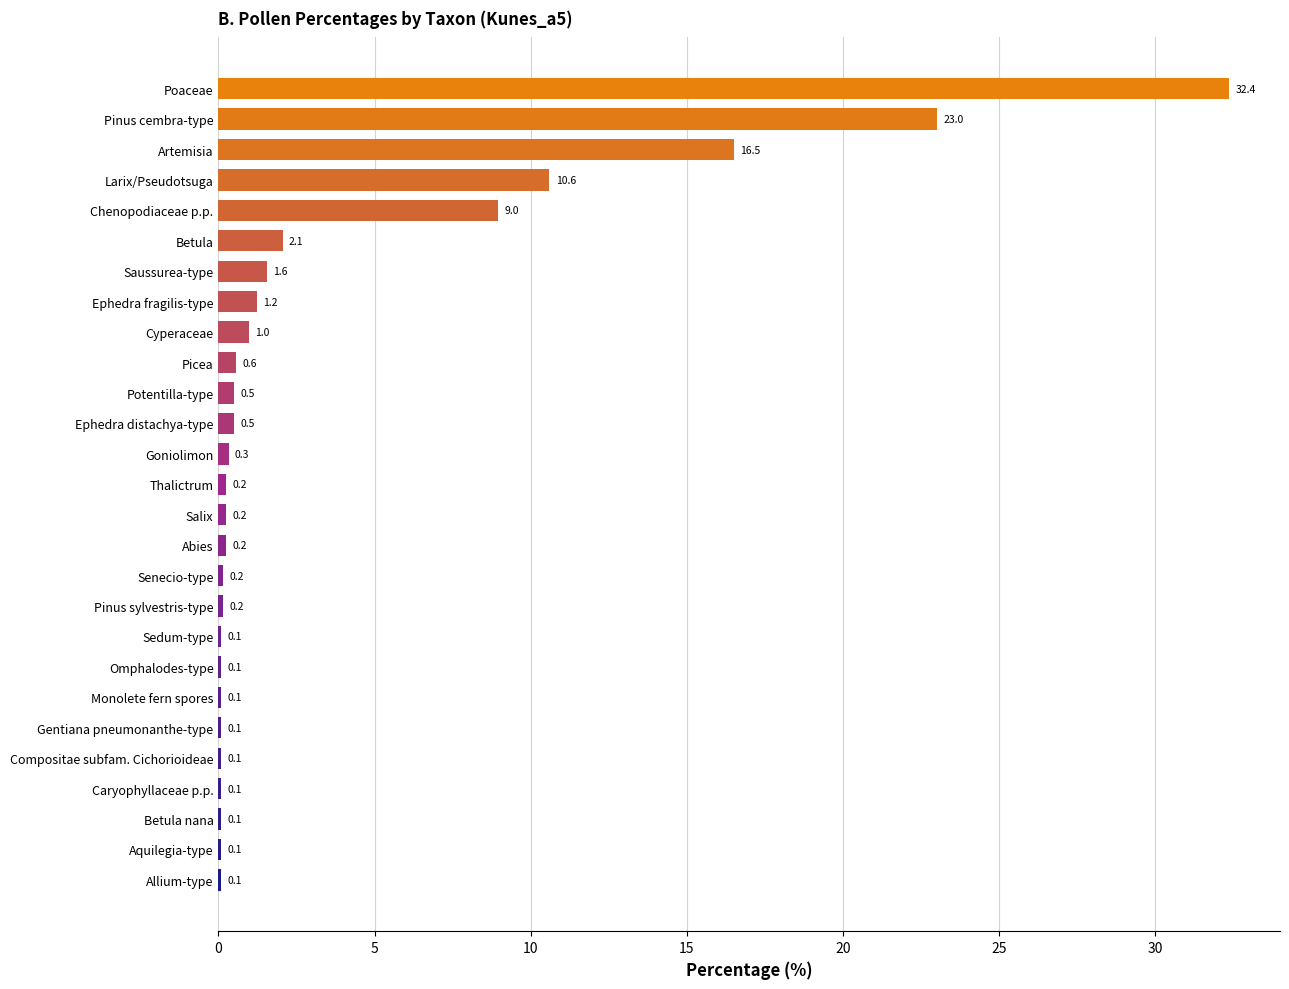

What is the average value?

3.7